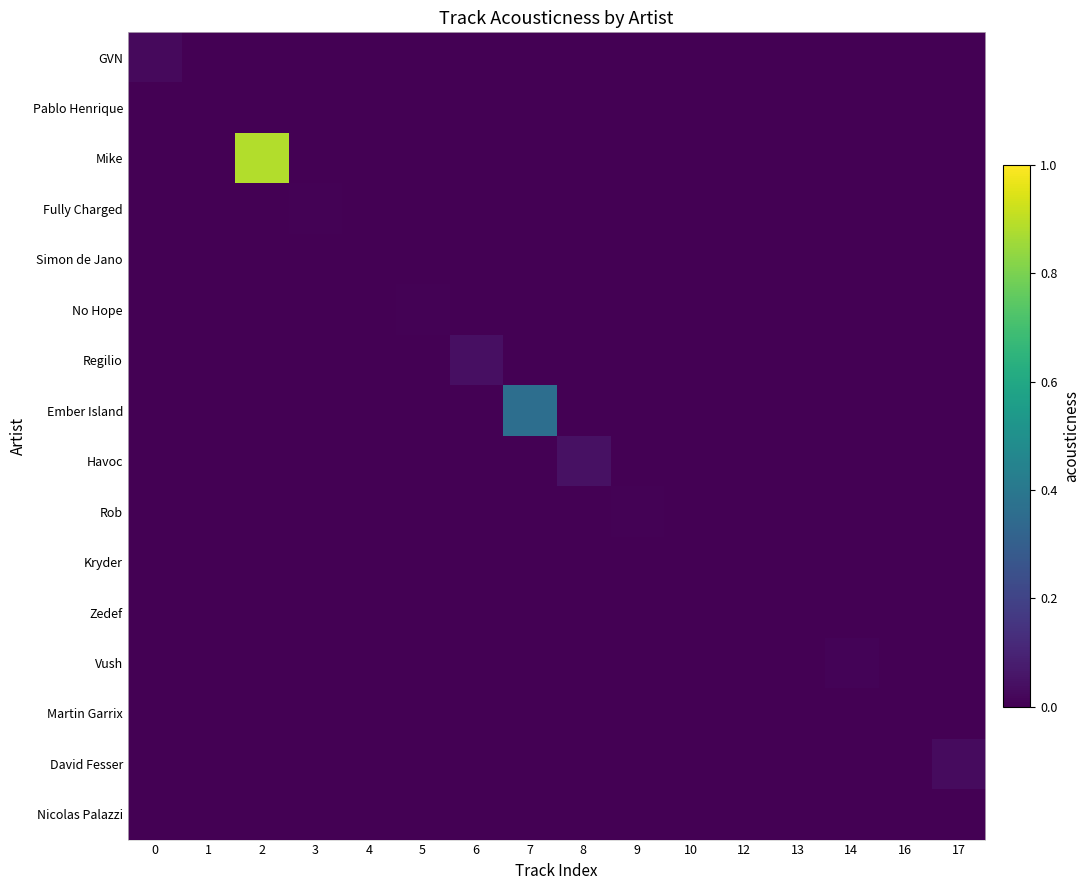

At how many categories does at least one series exceed 0?

15